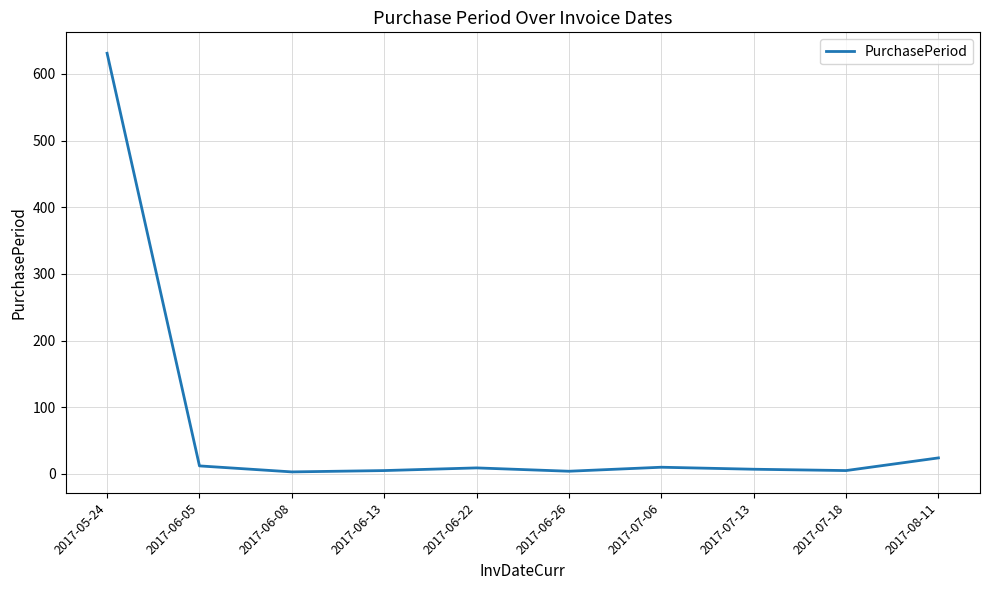

Where is the data nearest to the value 317?

2017-08-11